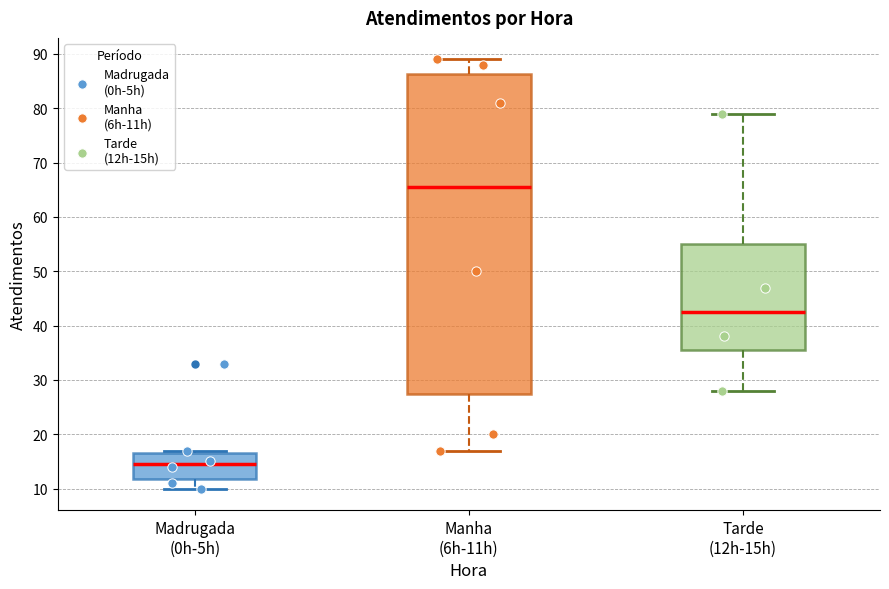

Comparing the boxes themselves (not the whiskers), which one is the tallest?

Manha (6h-11h)